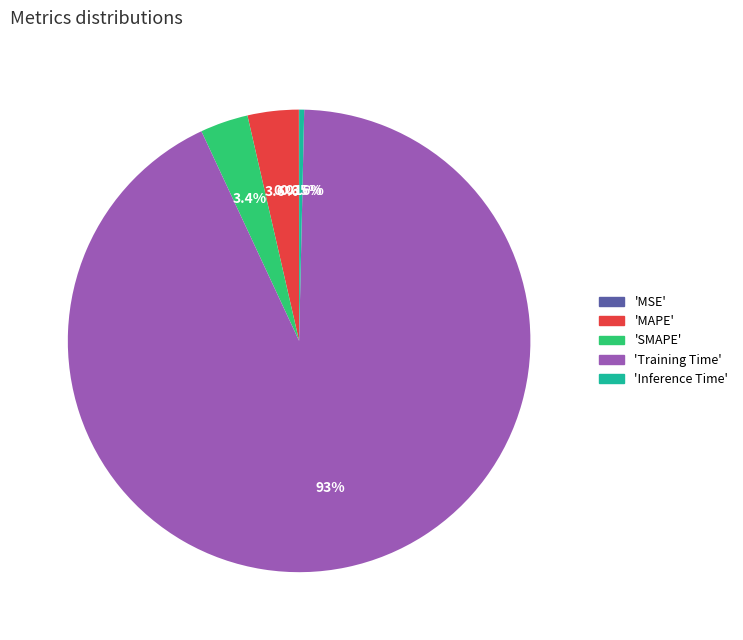

Does any single category account for the majority?

Yes